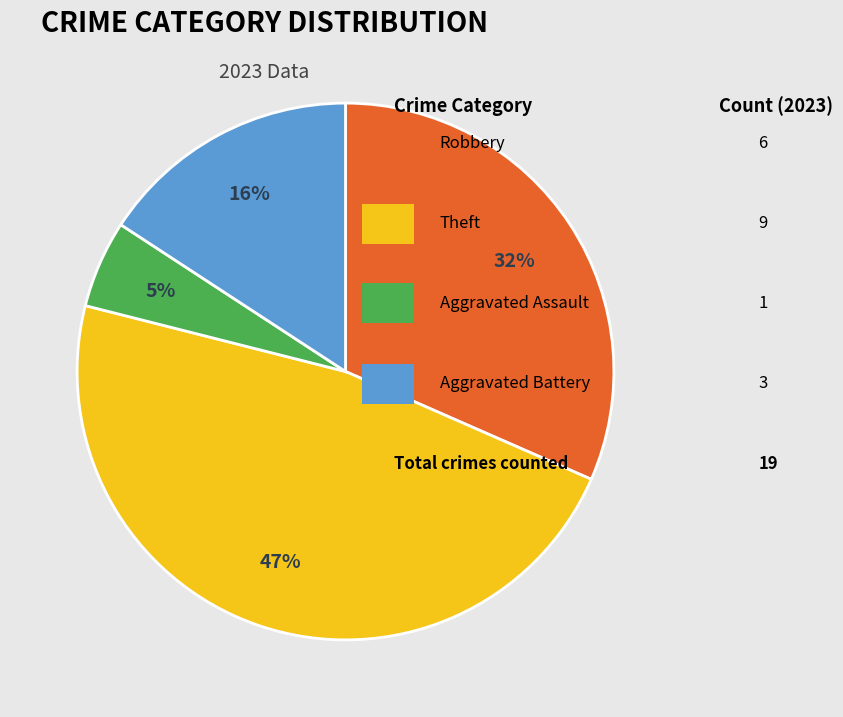

Is there a majority slice in this chart?

No